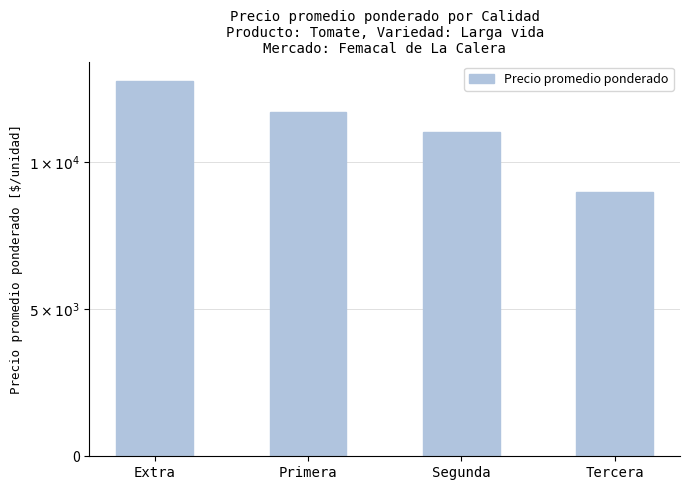

Does the chart contain any negative values?

No